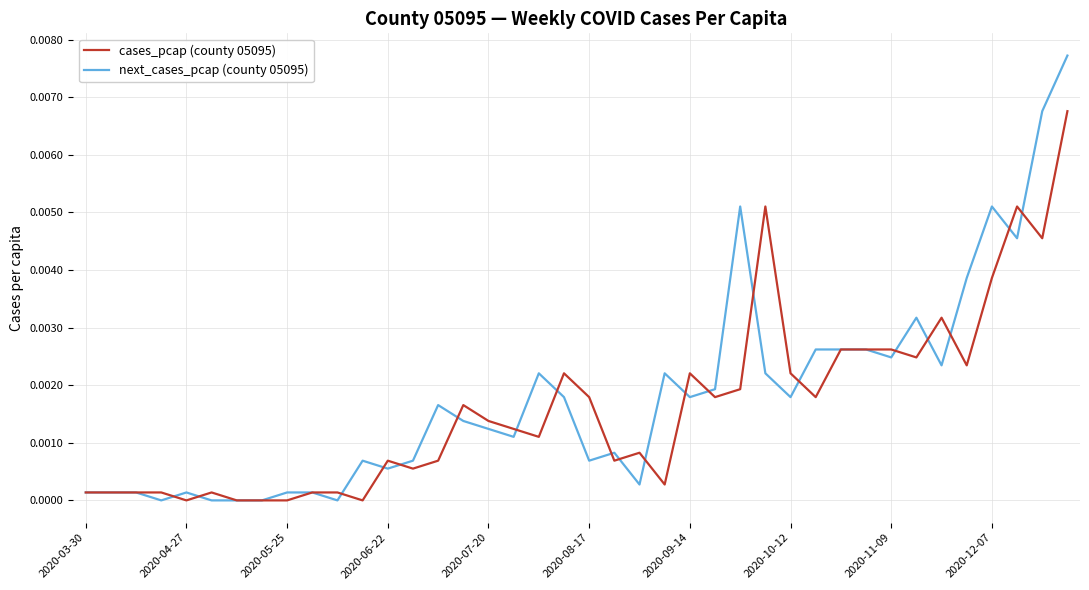

Rank the series by their maximum value, from lowest to highest.

cases_pcap (county 05095), next_cases_pcap (county 05095)